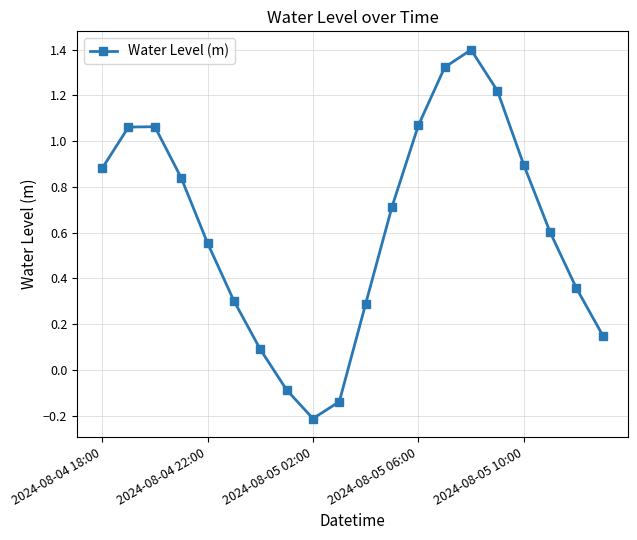

What is the value of the 9th point from the left?

-0.2